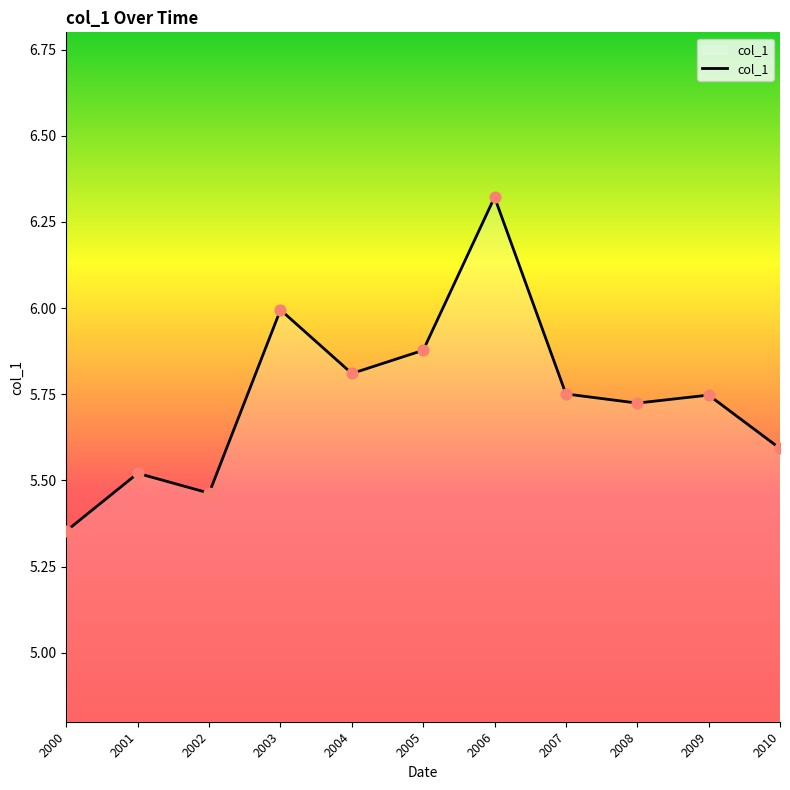

What is the change in value from 2001 to 2003?

+0.5